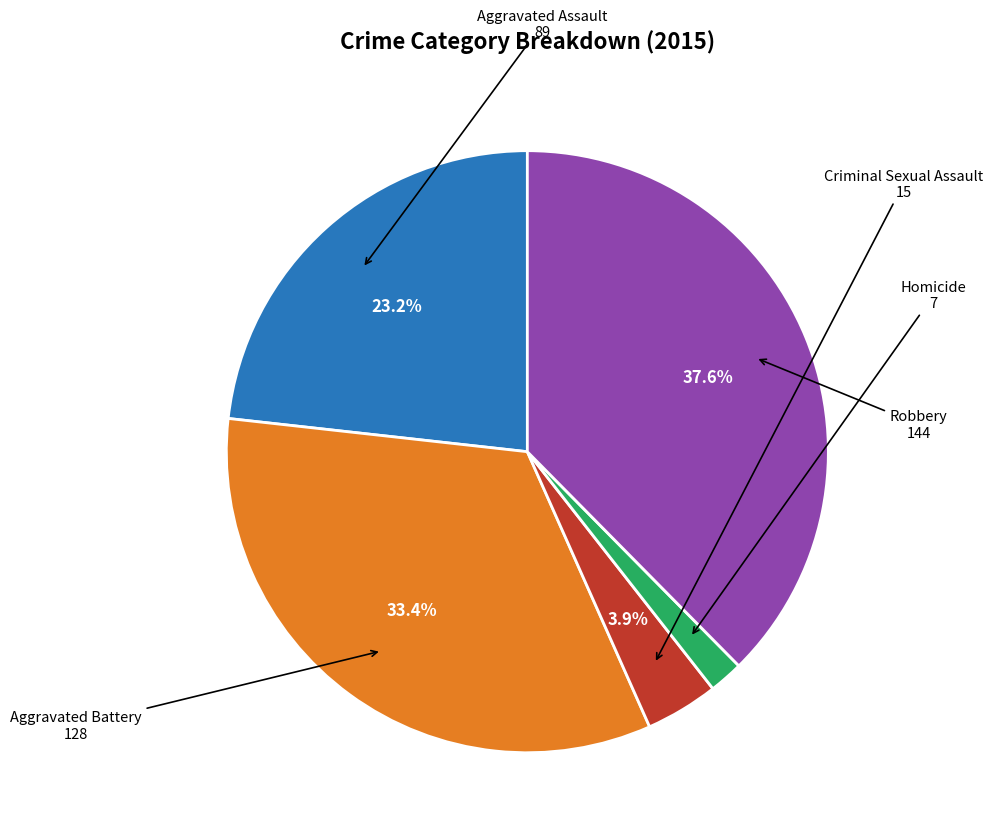

What percentage is the Robbery slice, to the nearest percent?

38%